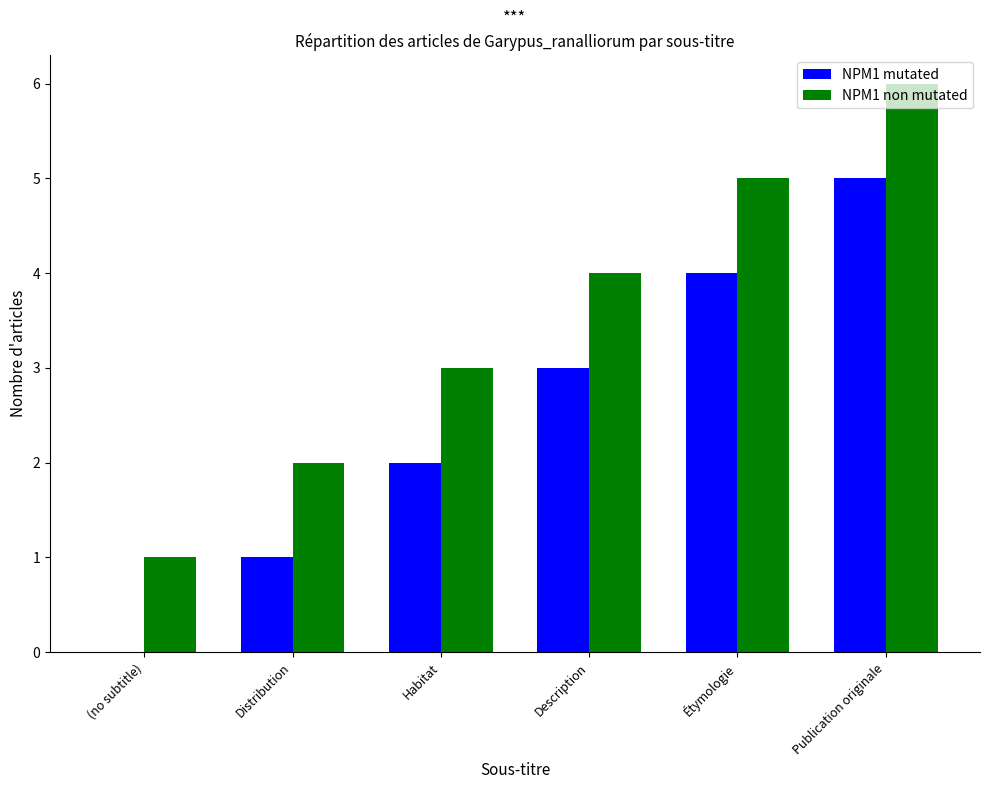

What is the difference between the NPM1 non mutated values at Étymologie and (no subtitle)?

4